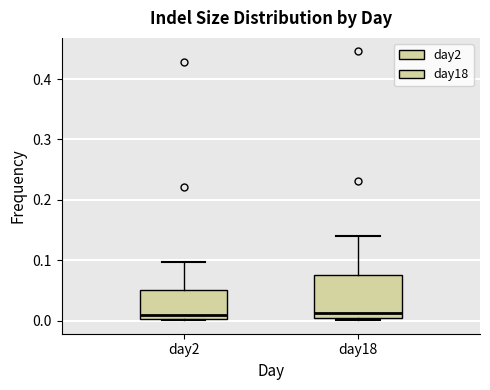

Reading left to right, read every box against the y-axis: the position of its median line, the range the box covers, and the ends of its whiskers. The values are not printed on the chart, so give them approximately, as read against the axis.

day2: median 0.01, box 0.00 to 0.05, whiskers 0.00 to 0.10
day18: median 0.01, box 0.00 to 0.08, whiskers 0.00 (just below the box's lower edge) to 0.14